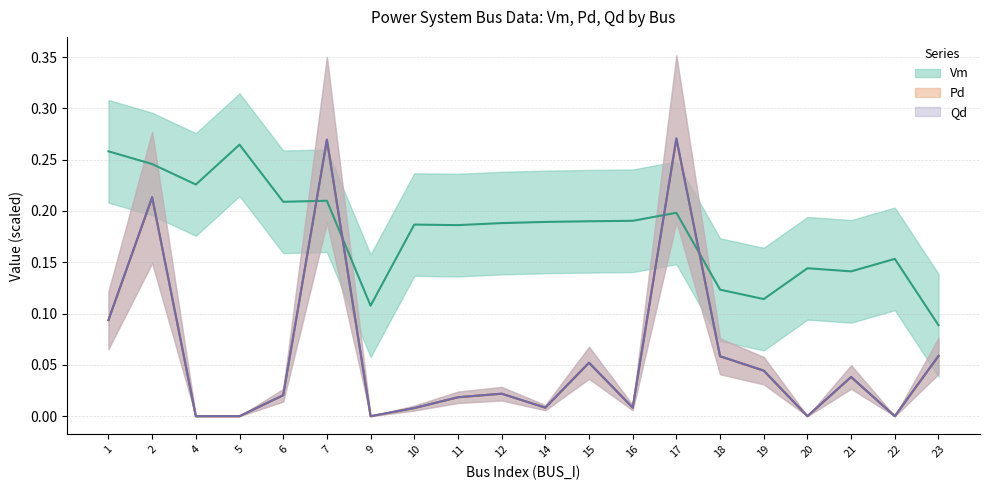

Which series ends up on top after the final intersection of Vm and Pd?

Vm